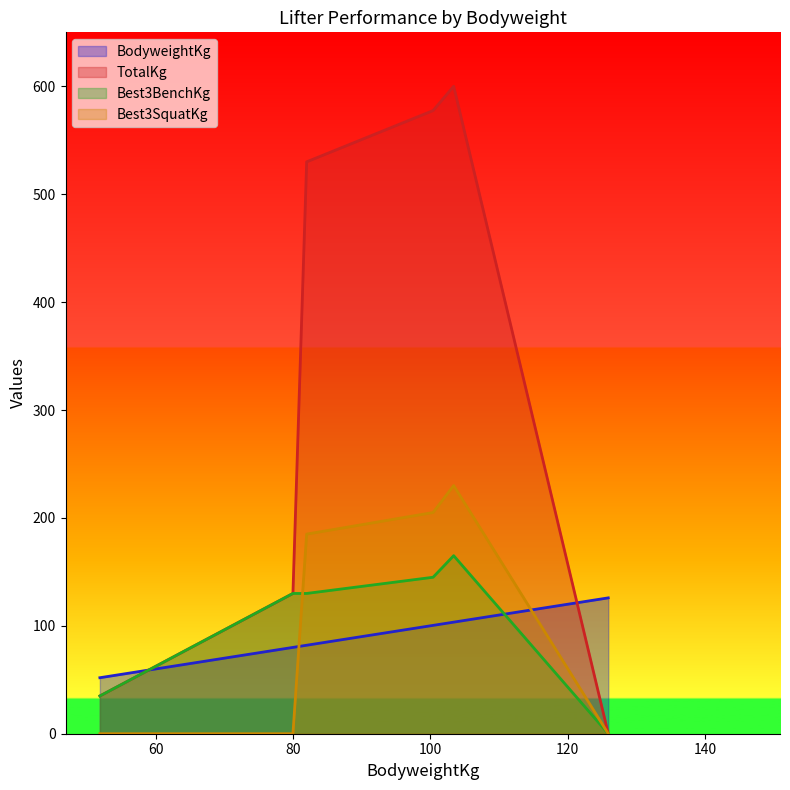

Where does the BodyweightKg series first go above 100?

100.4